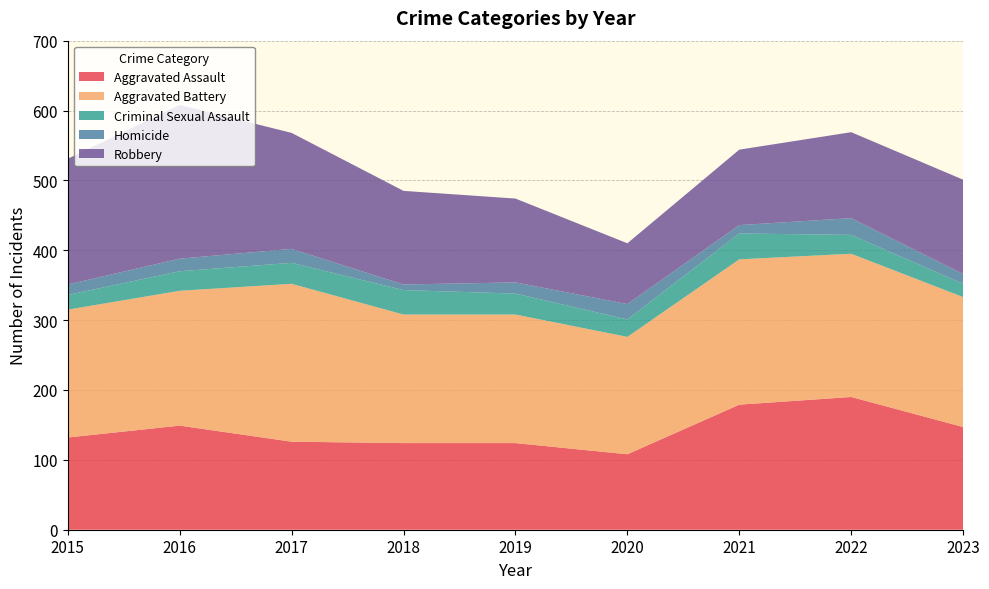

Reading left to right, list all the values displayed in this chart.

Aggravated Assault: 132	149	126	124	124	108	179	190	147
Aggravated Battery: 183	193	226	184	184	168	208	205	186
Criminal Sexual Assault: 21	28	30	35	30	25	37	27	19
Homicide: 15	18	20	8	16	22	12	24	14
Robbery: 180	220	166	134	120	87	108	123	135